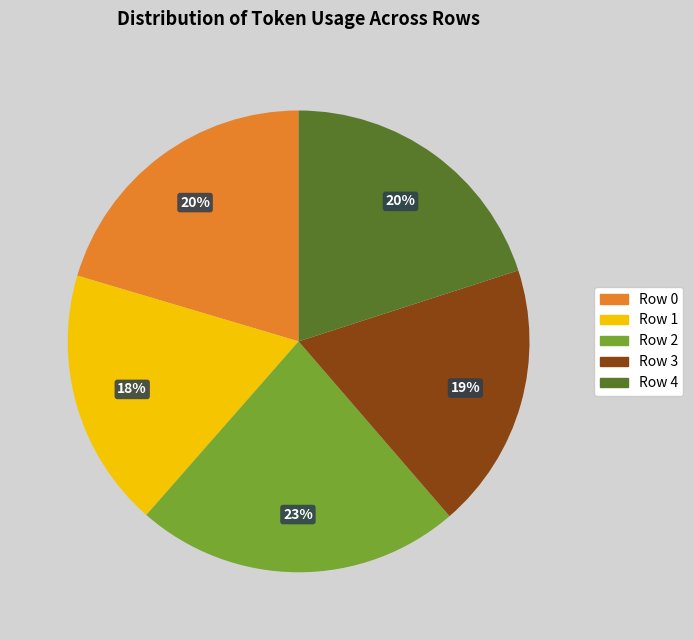

To the nearest percent, what is the difference between the Row 3 and Row 4 slice percentages?

1%